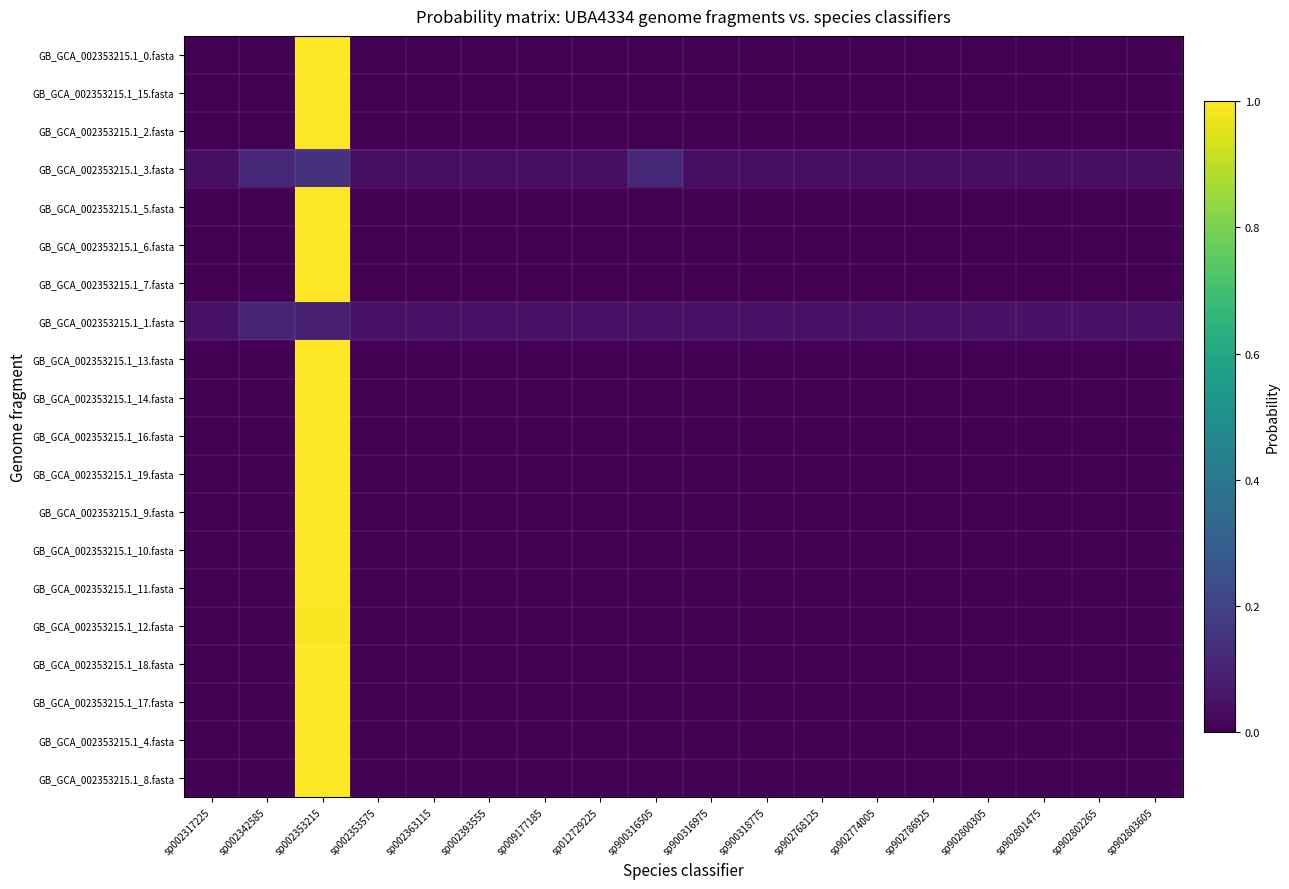

What is the total value across all series at sp900318775?

0.1